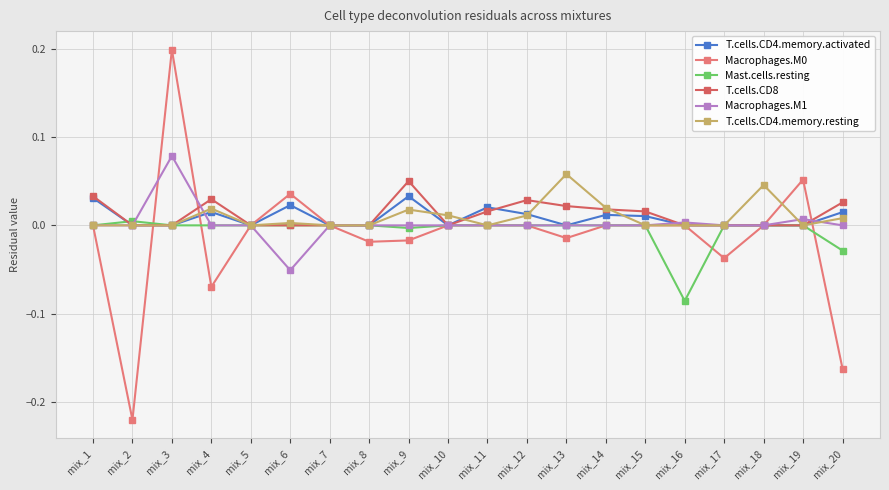

Does the chart have visible grid lines?

Yes